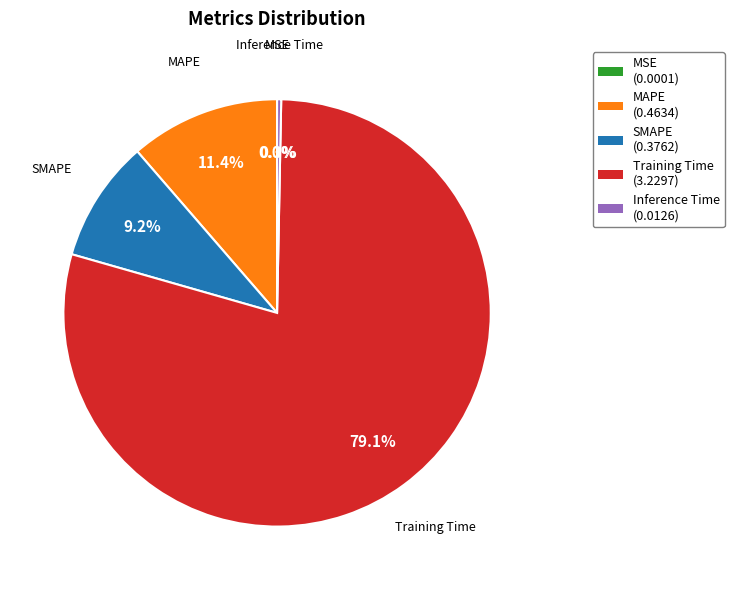

Combined, do Training Time (3.2297) and Inference Time (0.0126) account for over 50%?

Yes